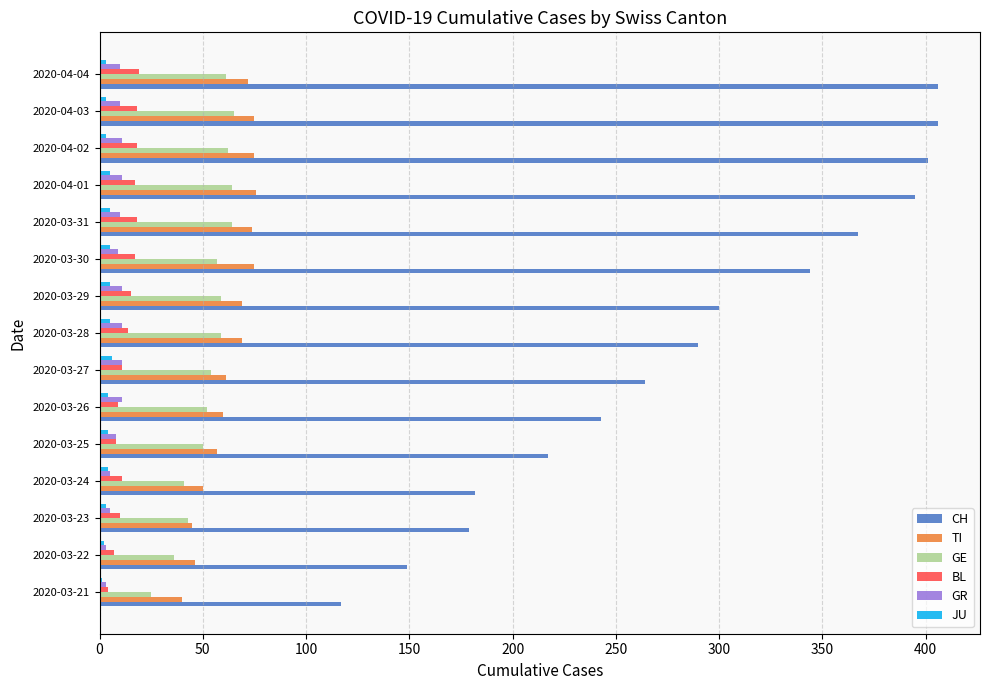

What is the sum of all CH values?

4260